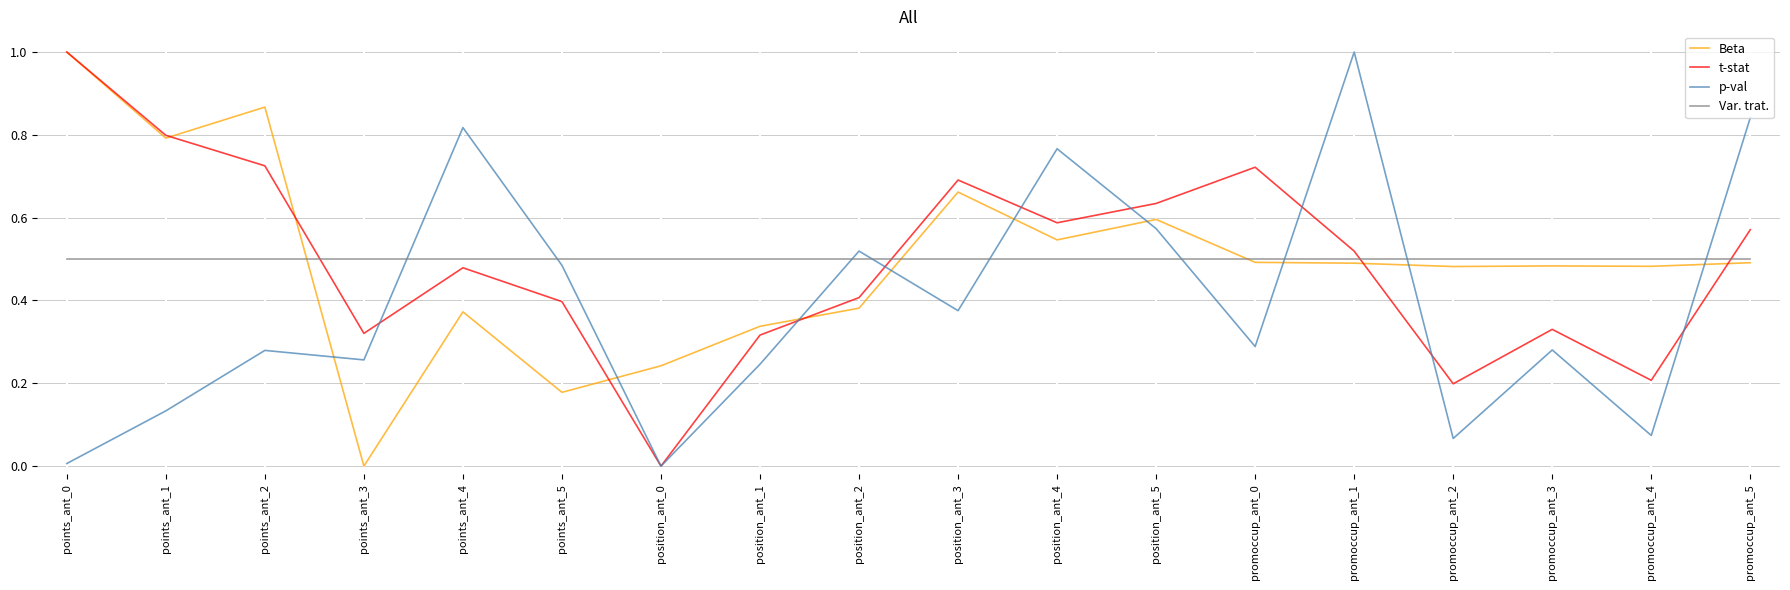

The value of p-val at position_ant_4 is 0.8. True or false?

True